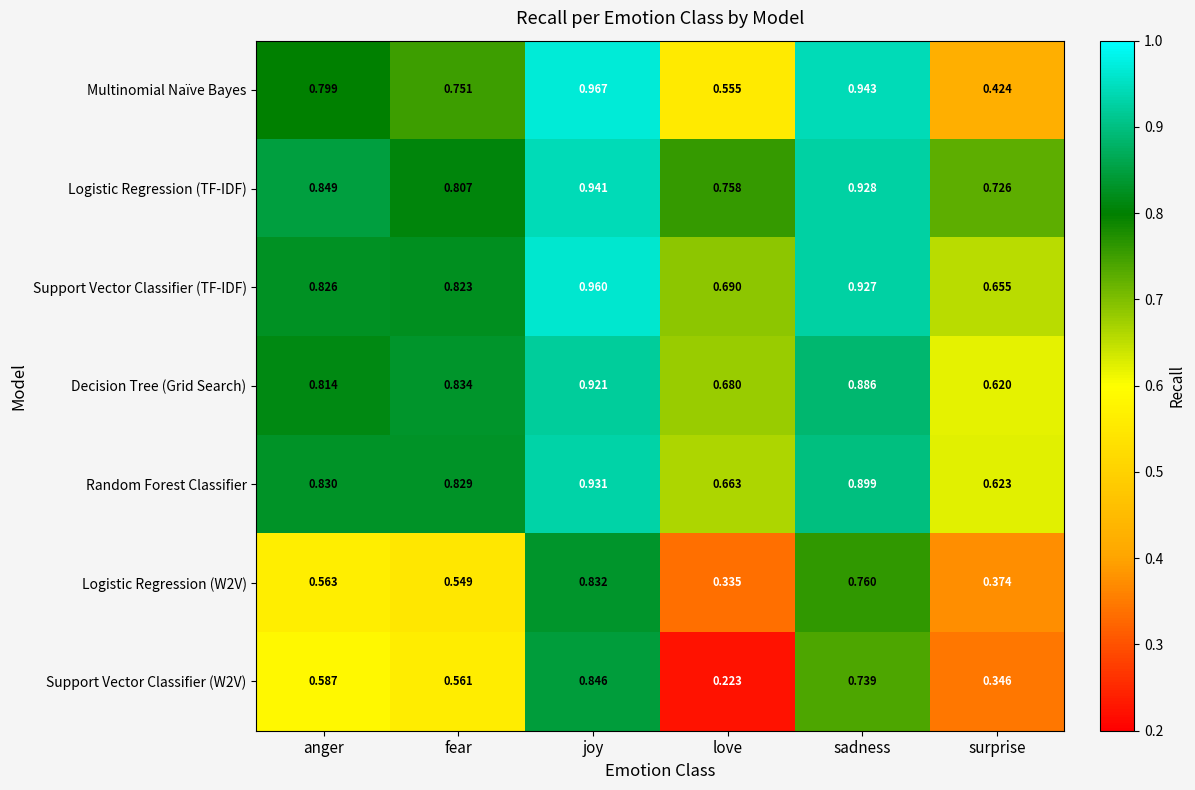

List the labels in order of Multinomial Naïve Bayes value, smallest first.

surprise, love, fear, anger, sadness, joy